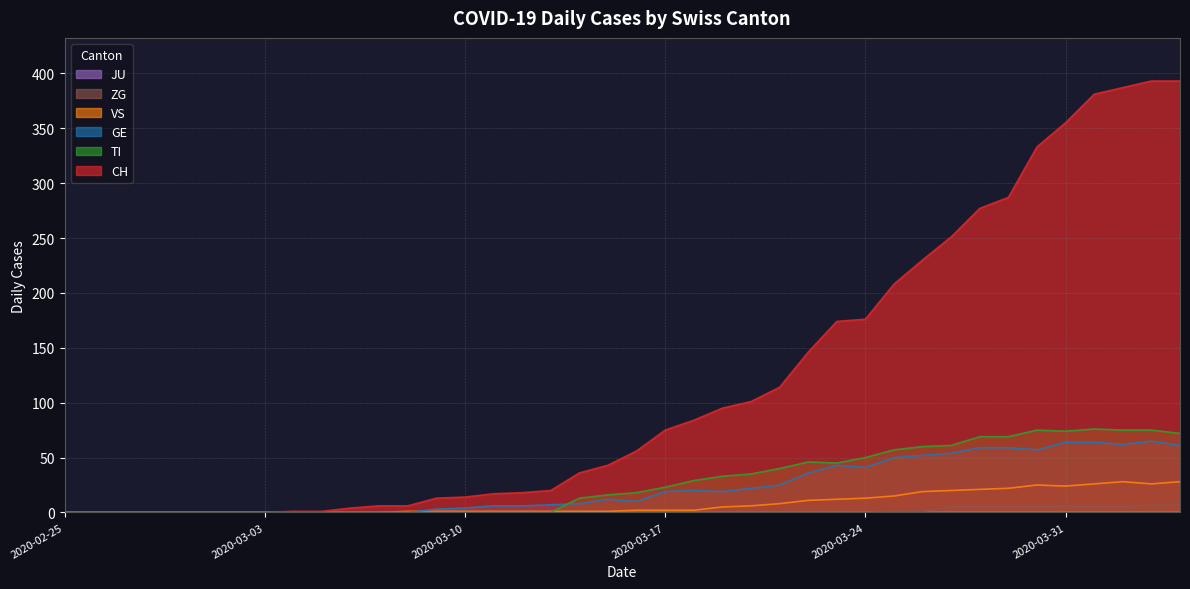

What is the label of the 34th point from the left?

2020-03-29